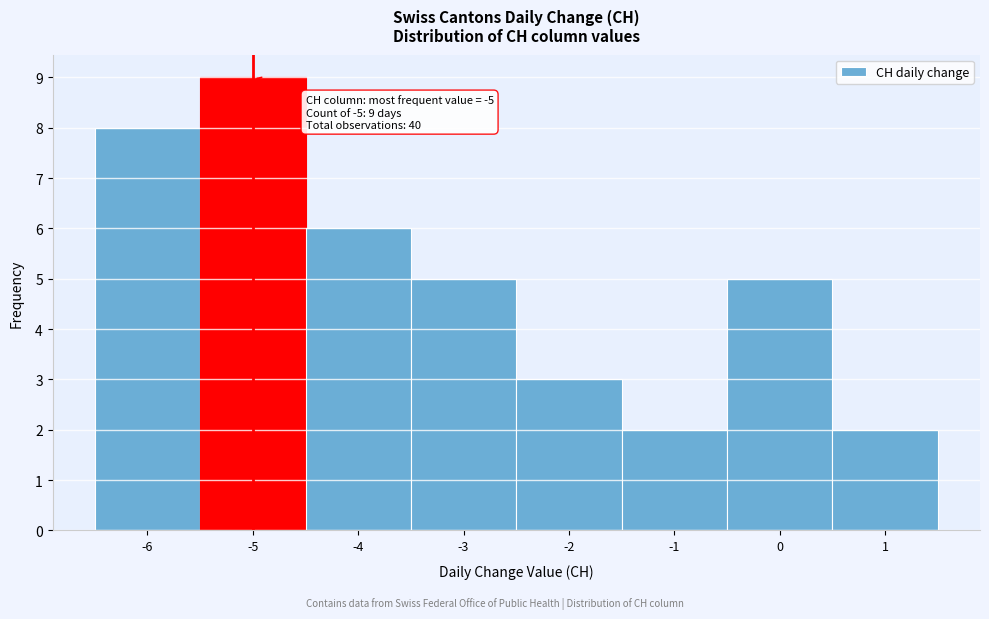

Which range on the x-axis has the tallest bar?

-5.5 to -4.5